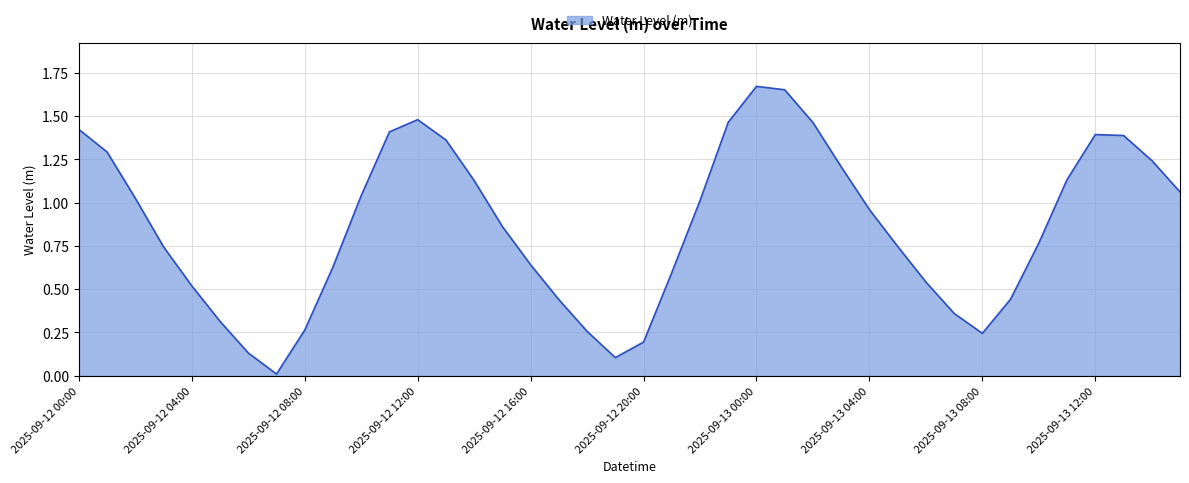

Reading right to left, transcribe all the data shown in this chart.

1.1	1.2	1.4	1.4	1.1	0.8	0.4	0.2	0.4	0.5	0.7	1.0	1.2	1.5	1.7	1.7	1.5	1.0	0.6	0.2	0.1	0.3	0.4	0.6	0.9	1.1	1.4	1.5	1.4	1.0	0.6	0.3	0.0	0.1	0.3	0.5	0.7	1.0	1.3	1.4